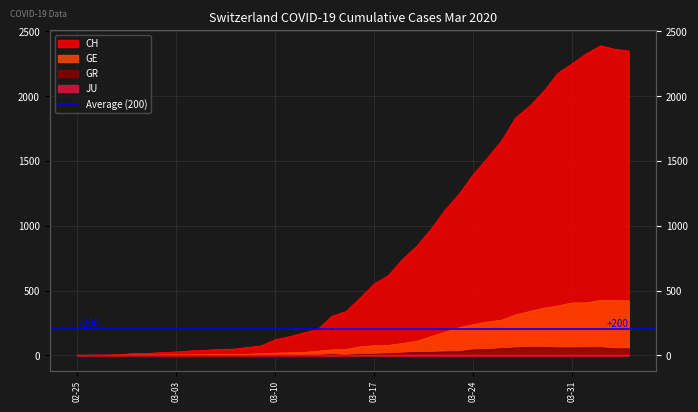

Where is GE nearest to the value 212?

2020-03-23